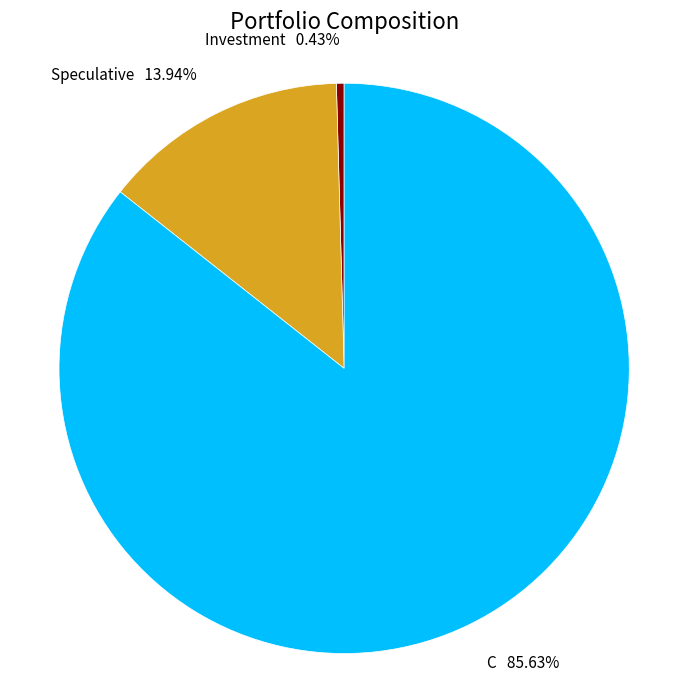

How many segments does this pie chart have?

3